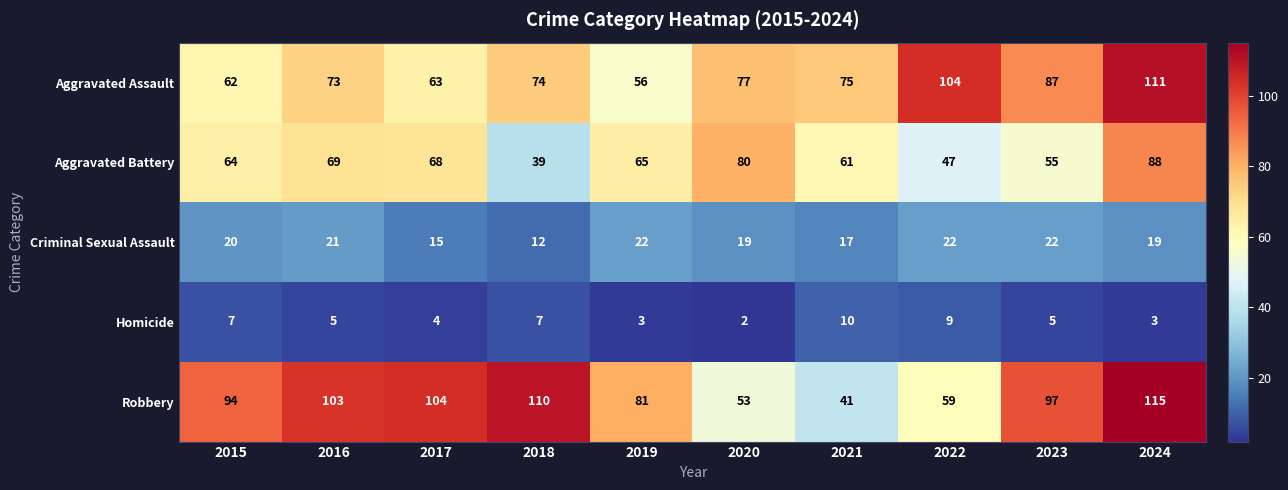

What is the maximum value for Homicide?

10